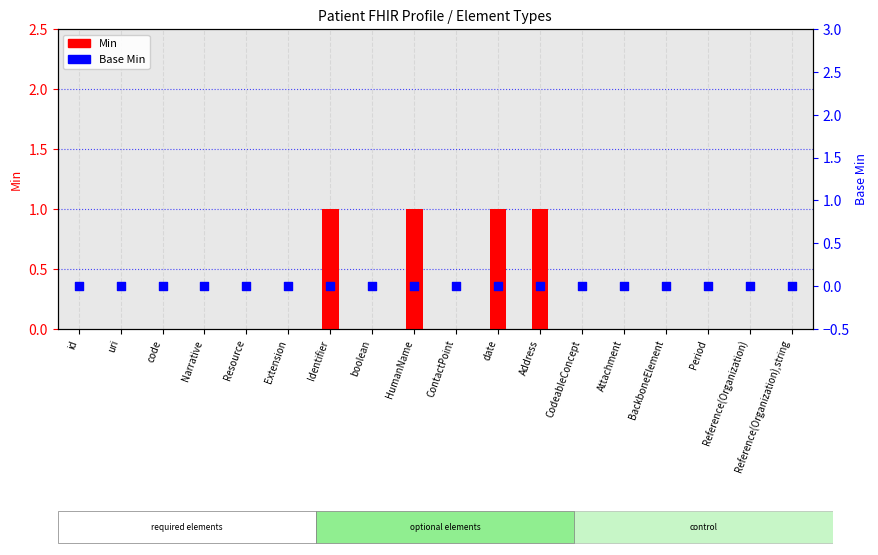

At how many categories does at least one series exceed 0?

4